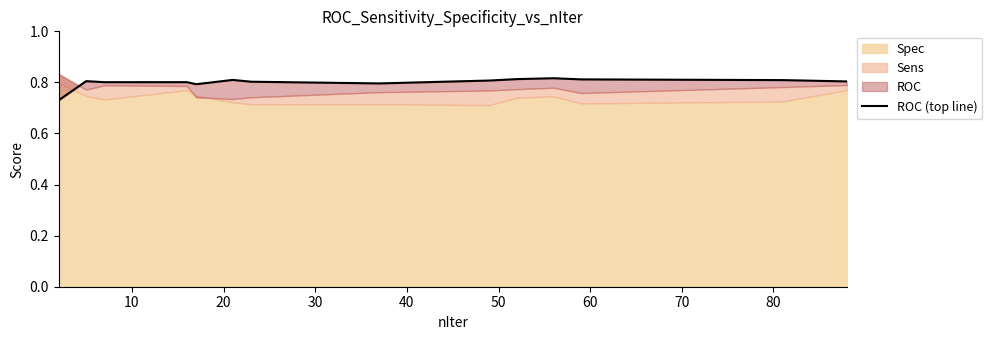

True or false: the data shows 1.4 at 10.

False